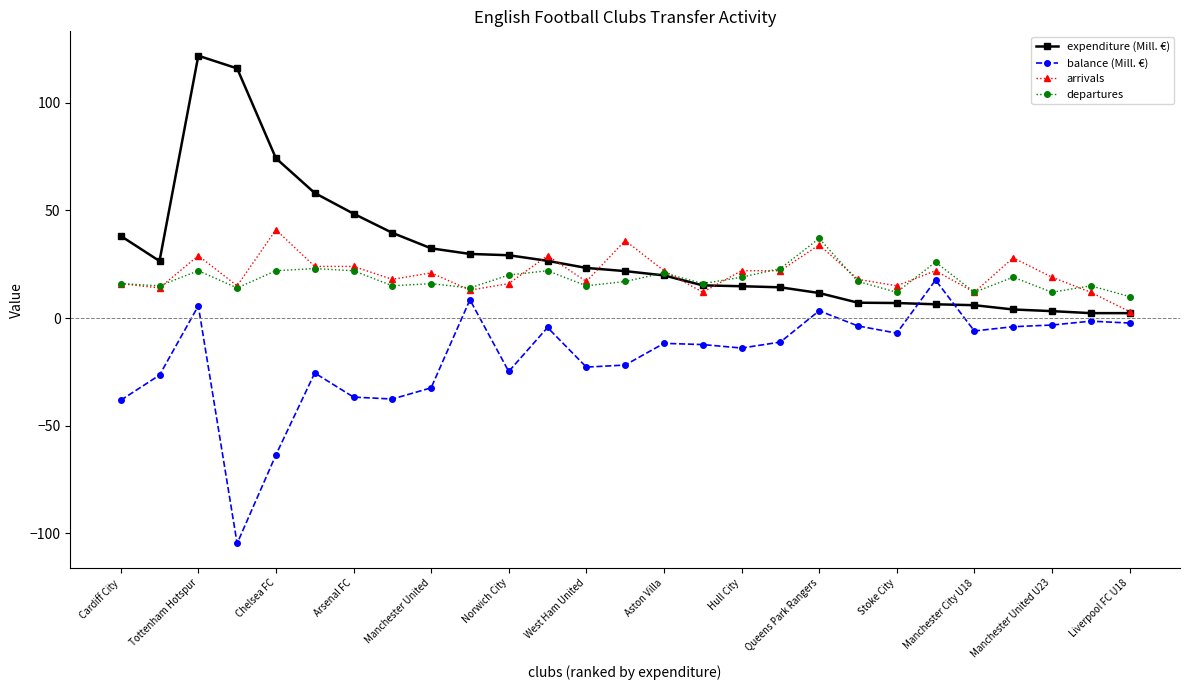

What is the highest value of the arrivals series?

41.0